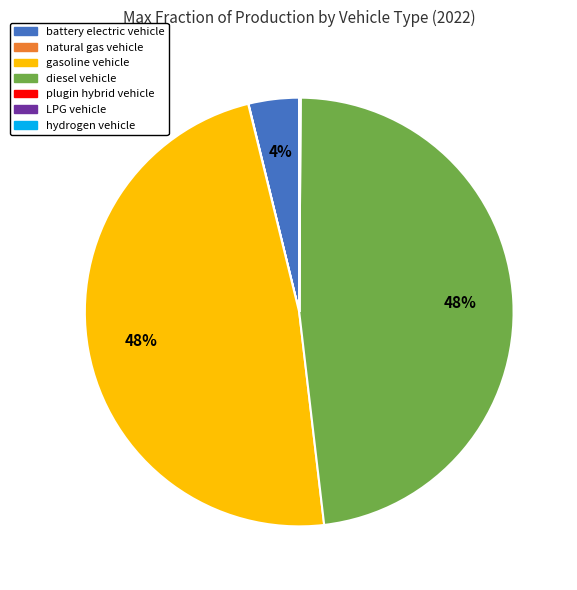

Is there any slice that represents more than half of the pie?

No